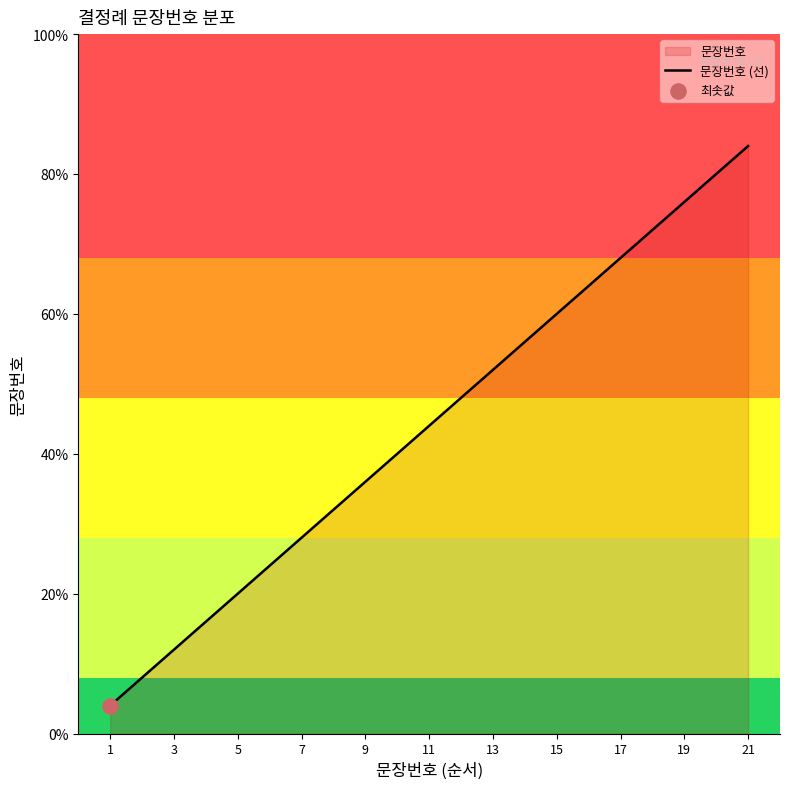

Approximately how many times larger is the value at 13 compared to 19?

0.7